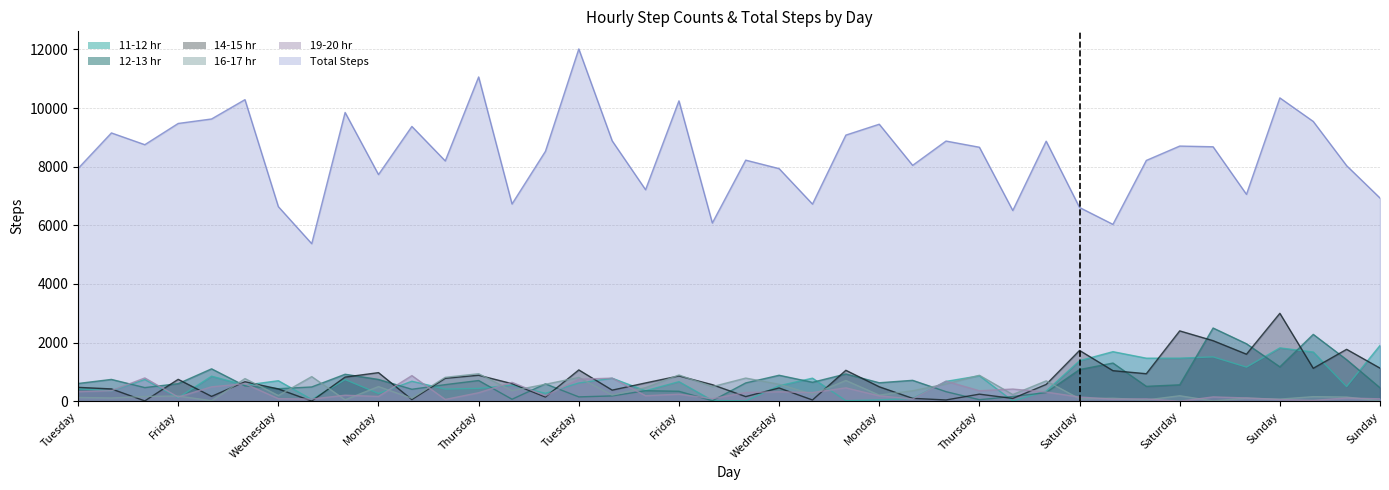

What is the label of the 32nd point from the left?

Saturday